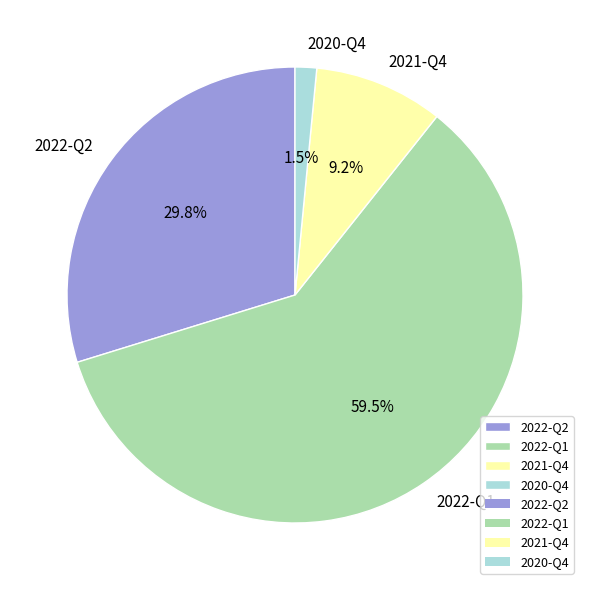

To the nearest percent, what is the difference between the 2022-Q2 and 2021-Q4 slice percentages?

21%